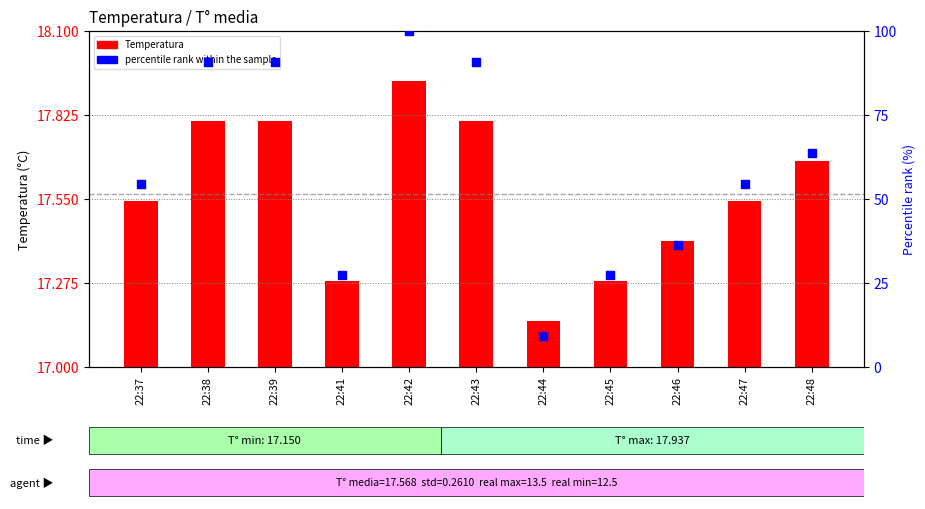

What is the total value across all series at 22:38?

108.7